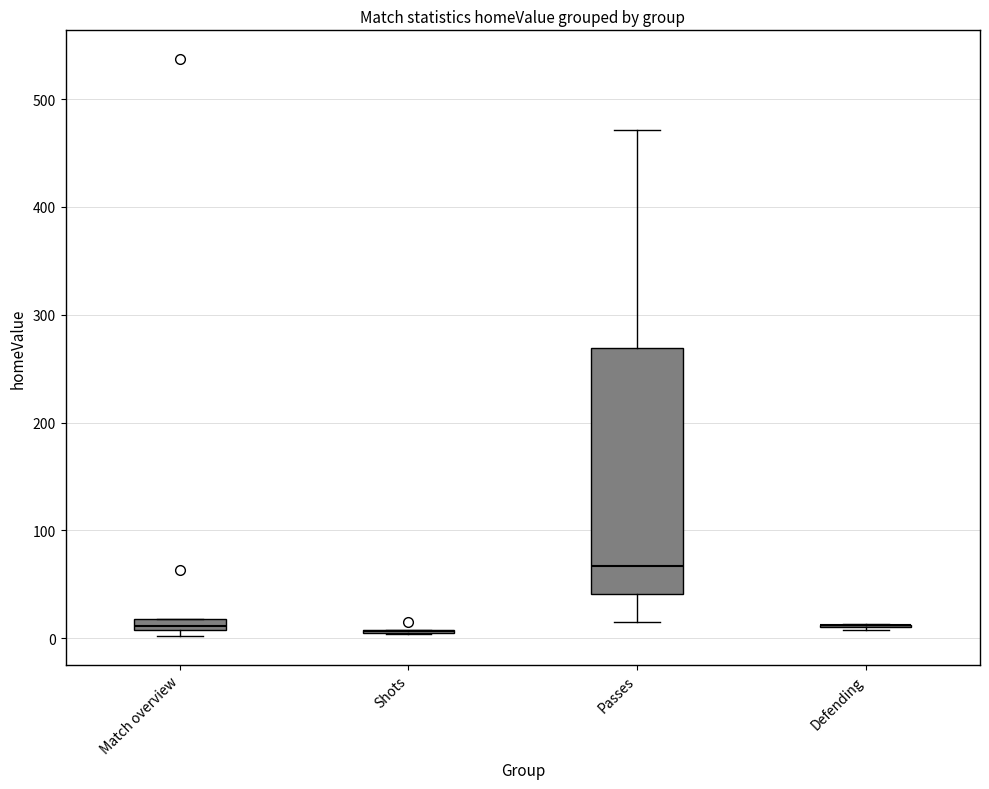

Which box is the tallest, from its lower edge to its upper edge?

Passes